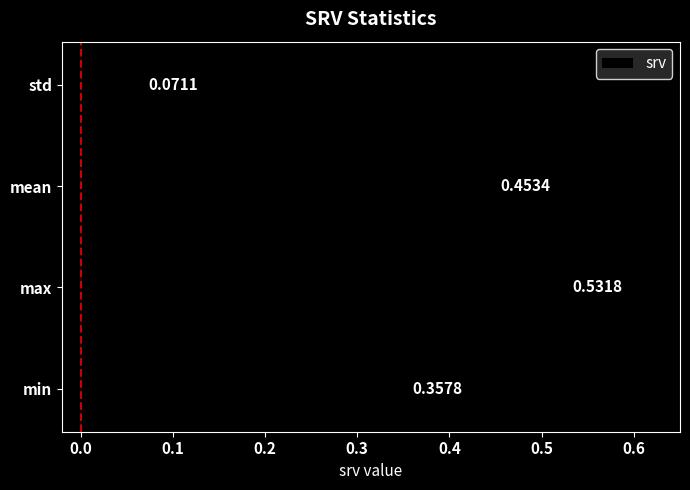

Rank the categories by value from lowest to highest.

std, min, mean, max